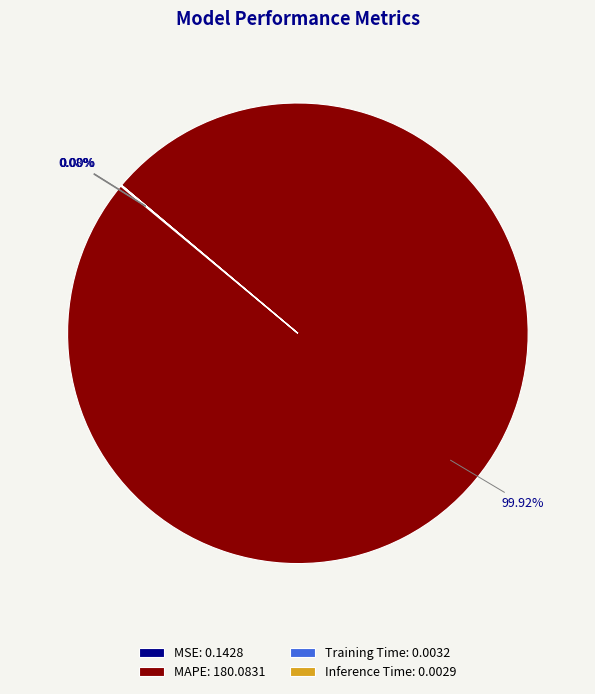

Is there any slice that represents more than half of the pie?

Yes